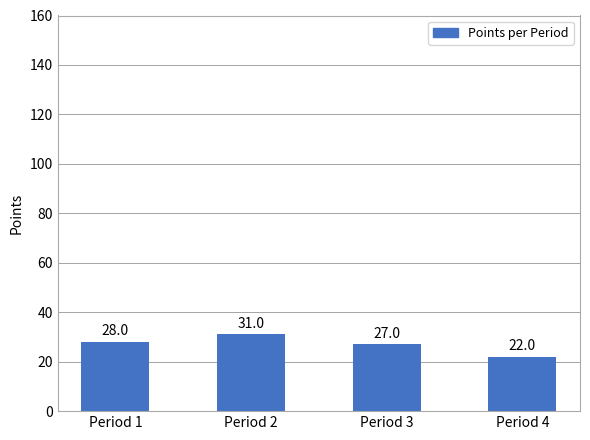

What is the maximum value shown in the chart?

31